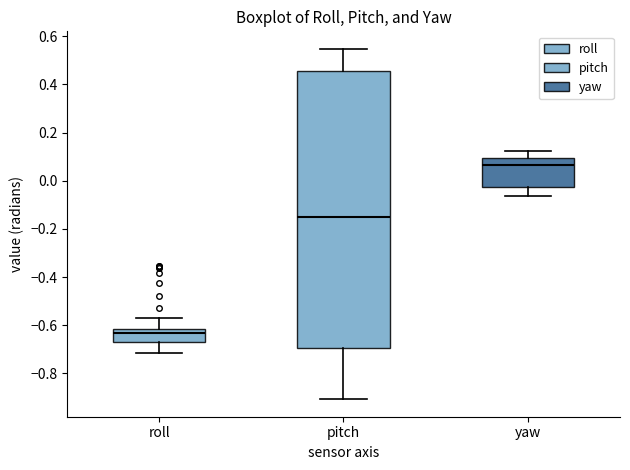

Which box has the highest median line?

yaw